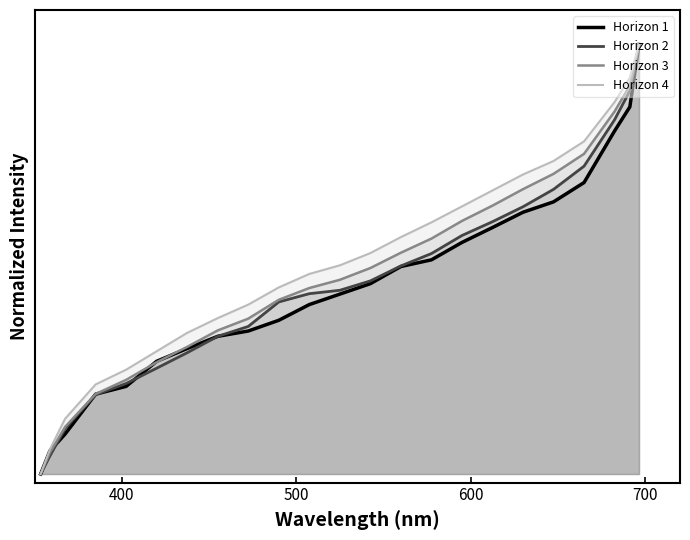

The Horizon 1 series shows 0.1 at 15. True or false?

False